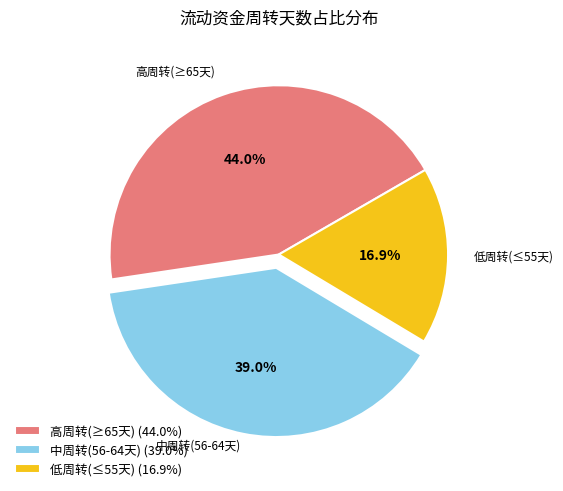

To the nearest percent, what is the average slice percentage?

33%